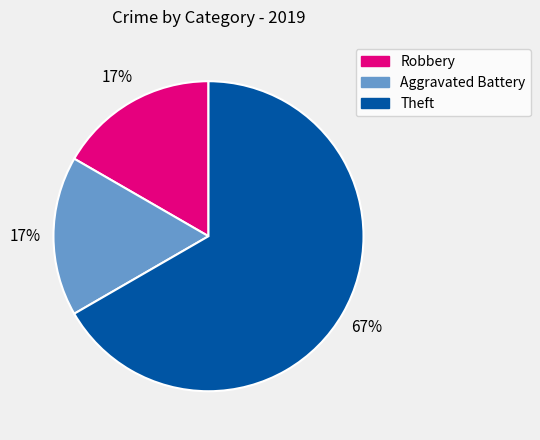

The Aggravated Battery slice represents 25% of the pie. True or false?

False